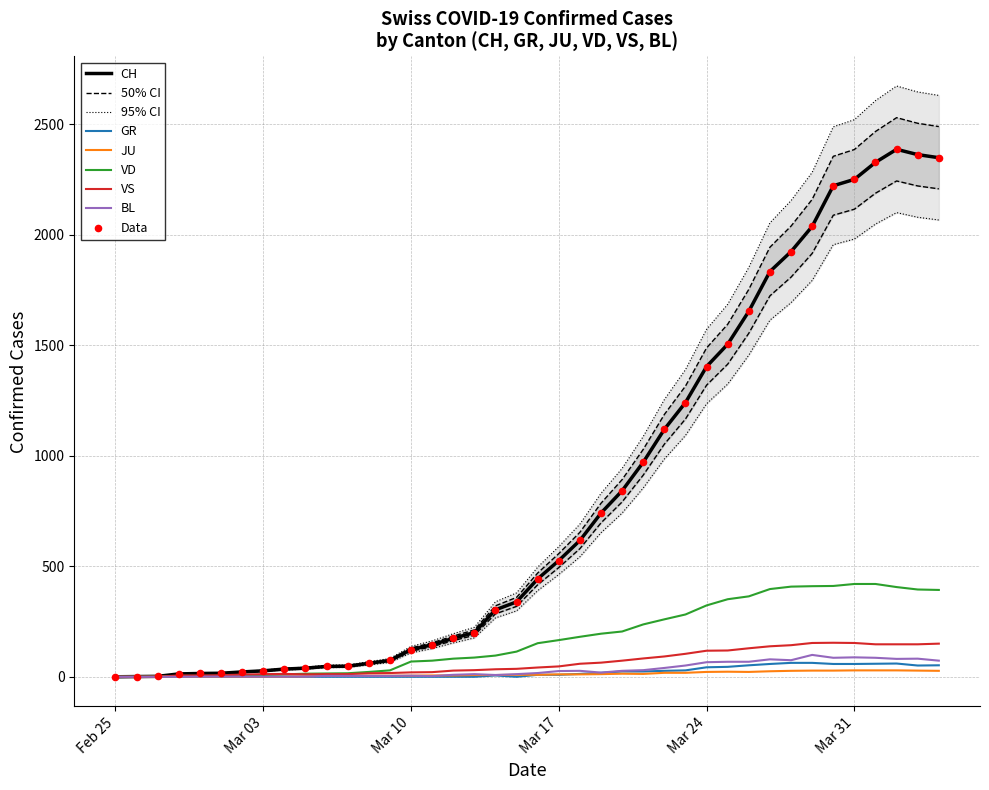

Is the value of CH at 31 greater than the value of VS at Mar 03?

Yes